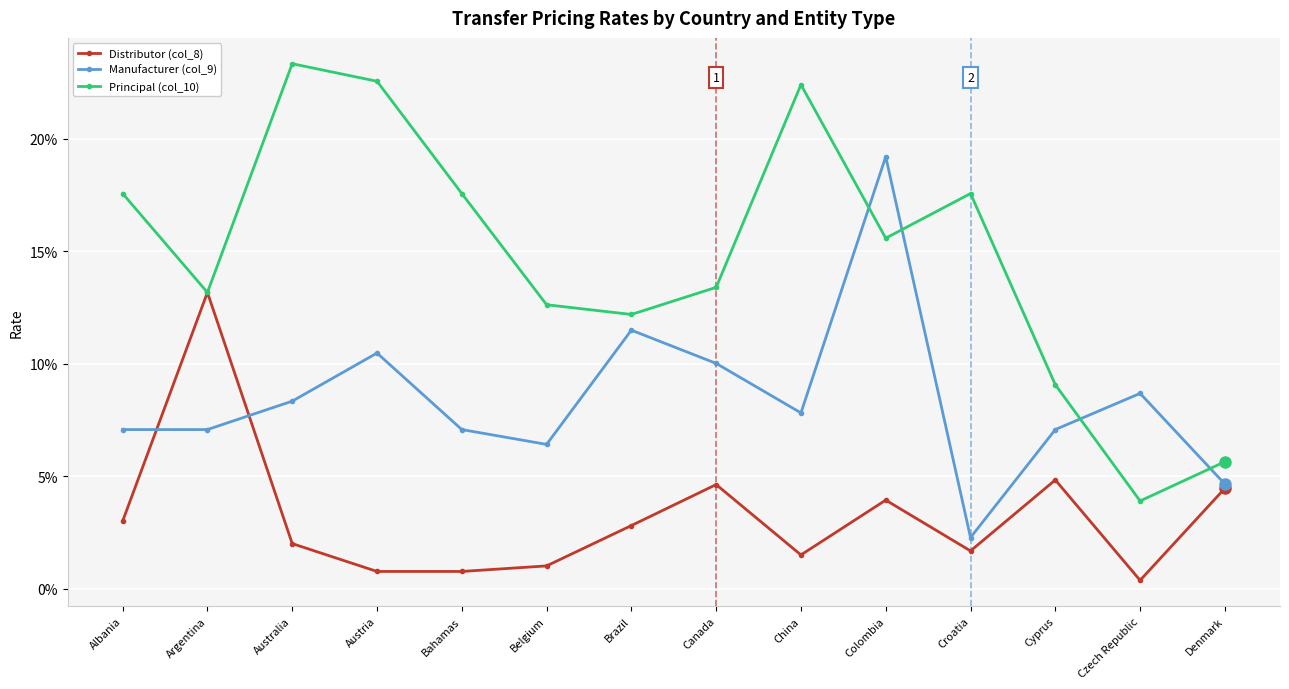

Is the value of Principal (col_10) at Bahamas greater than the value of Distributor (col_8) at Canada?

Yes